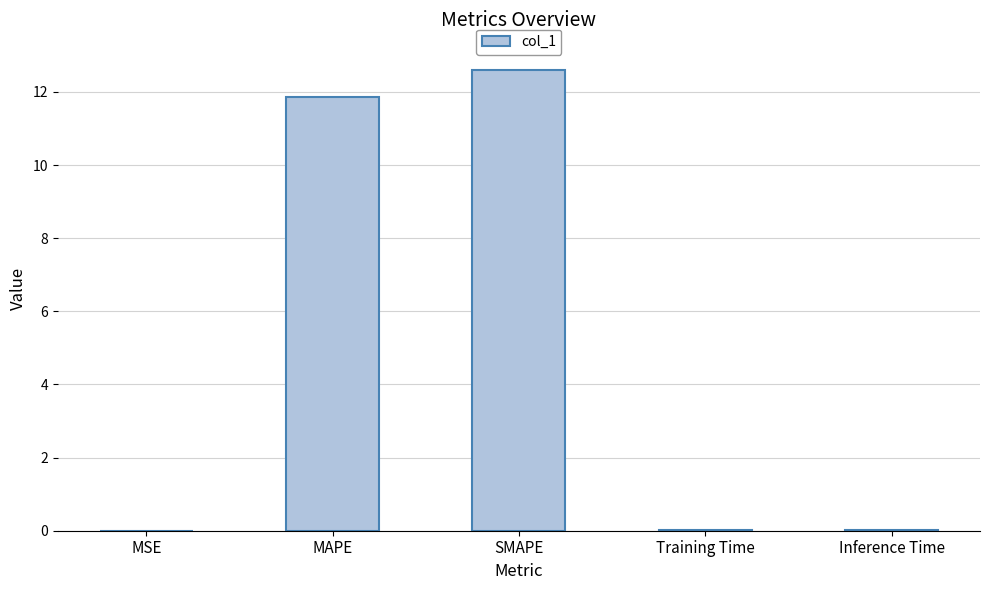

What is the average value?

4.9